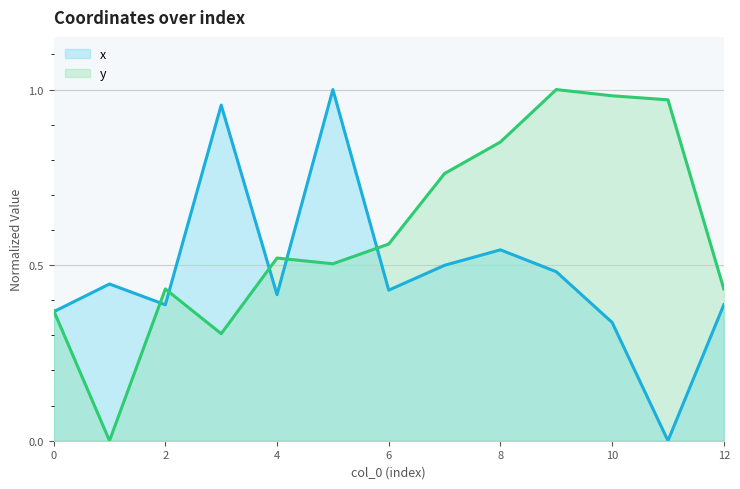

Reading right to left, what are all the values shown in this chart?

x: 0.4	0.0	0.3	0.5	0.5	0.5	0.4	1.0	0.4	1.0	0.4	0.4	0.4
y: 0.4	1.0	1.0	1.0	0.9	0.8	0.6	0.5	0.5	0.3	0.4	0.0	0.4